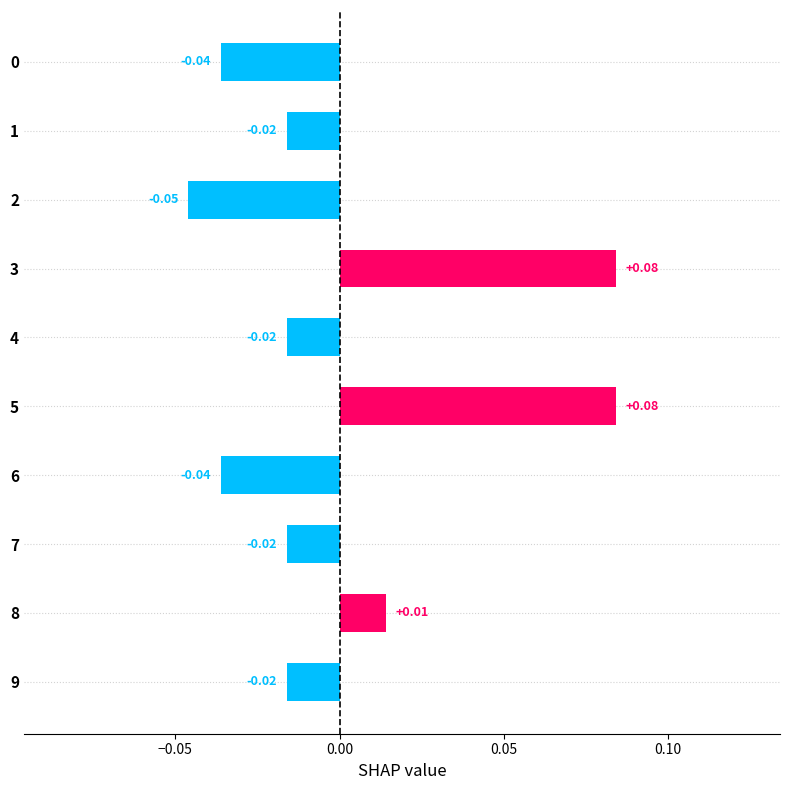

At which label is the value closest to 0?

8